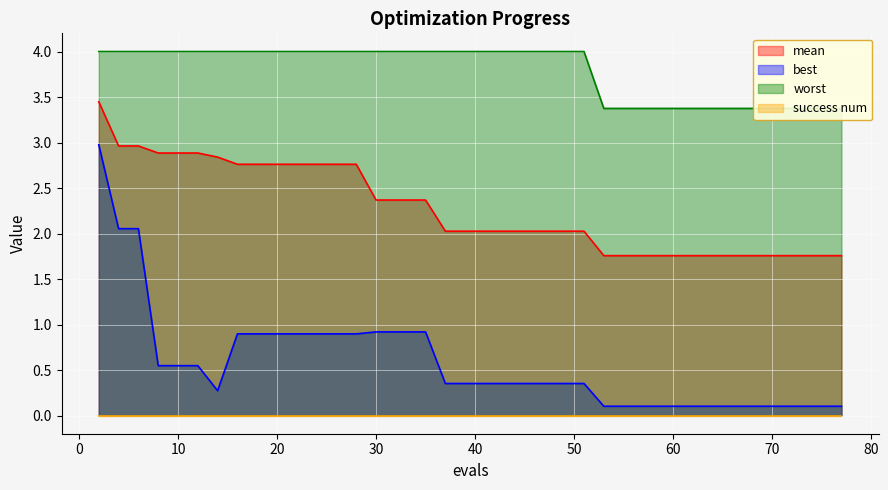

At how many categories does at least one series exceed 1?

40